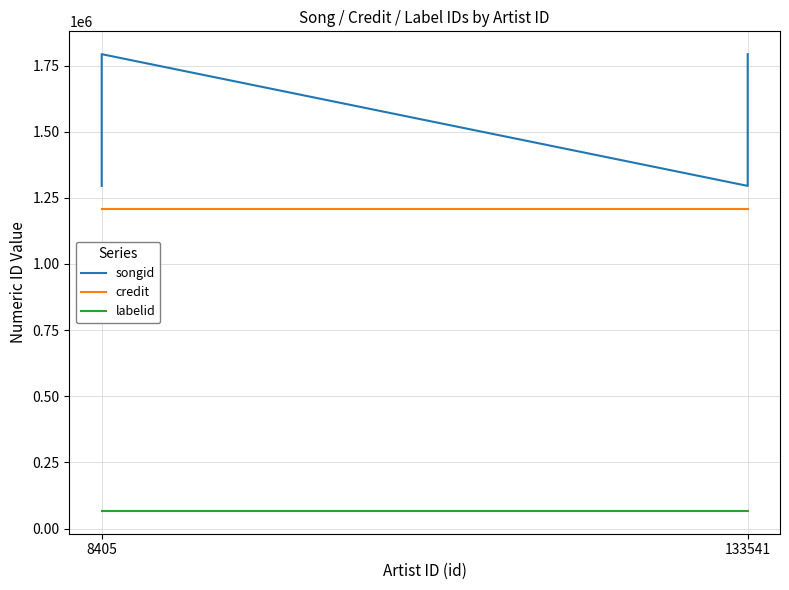

How many interior local valleys does the songid series have?

1